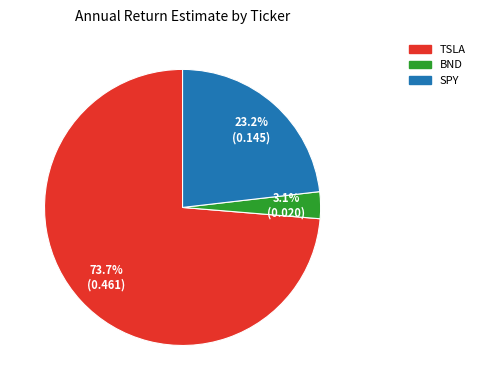

Which category has the smallest portion of the pie?

BND